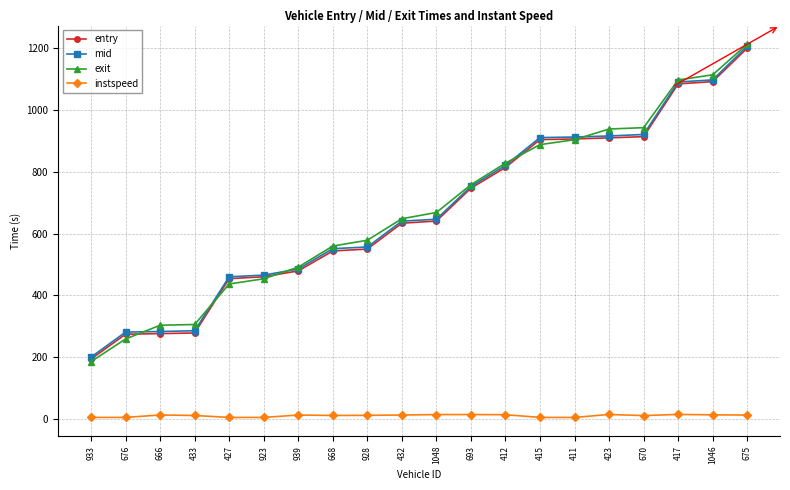

What are all the series names shown in the legend?

entry, mid, exit, instspeed